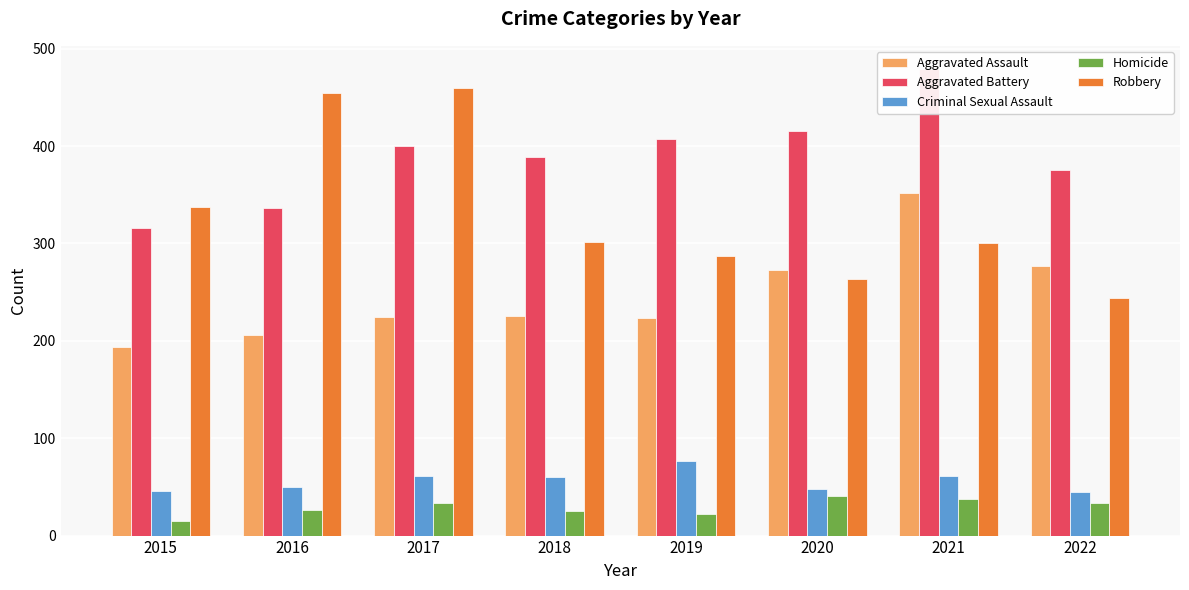

How many bars are there in total?

40